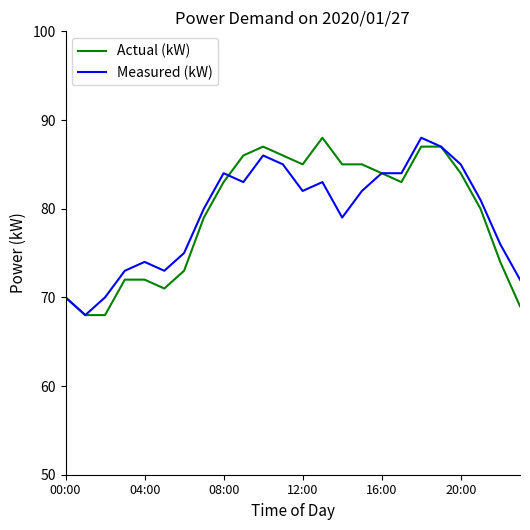

What is the greatest value displayed?

88